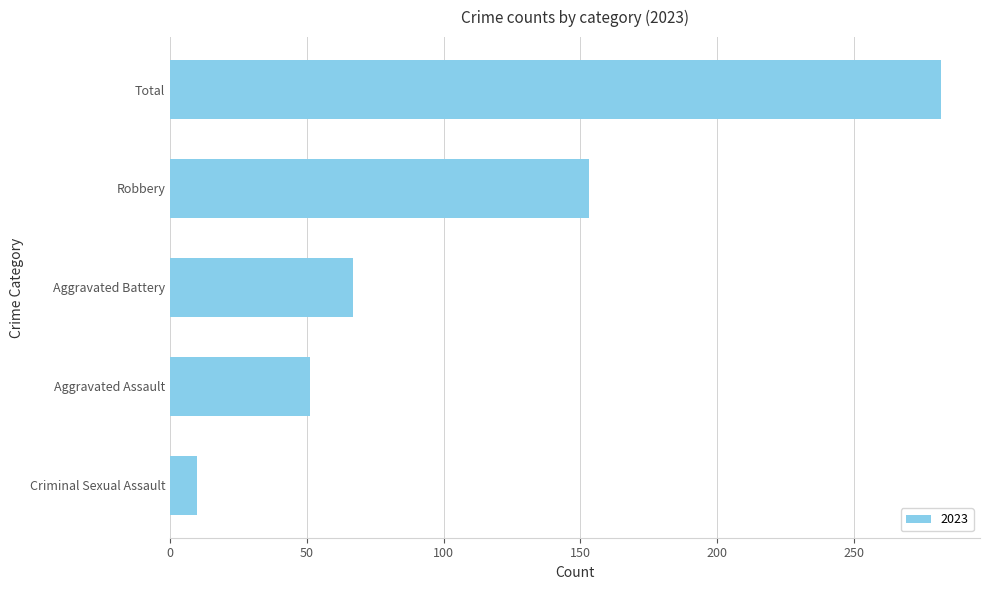

What is the greatest value displayed?

282